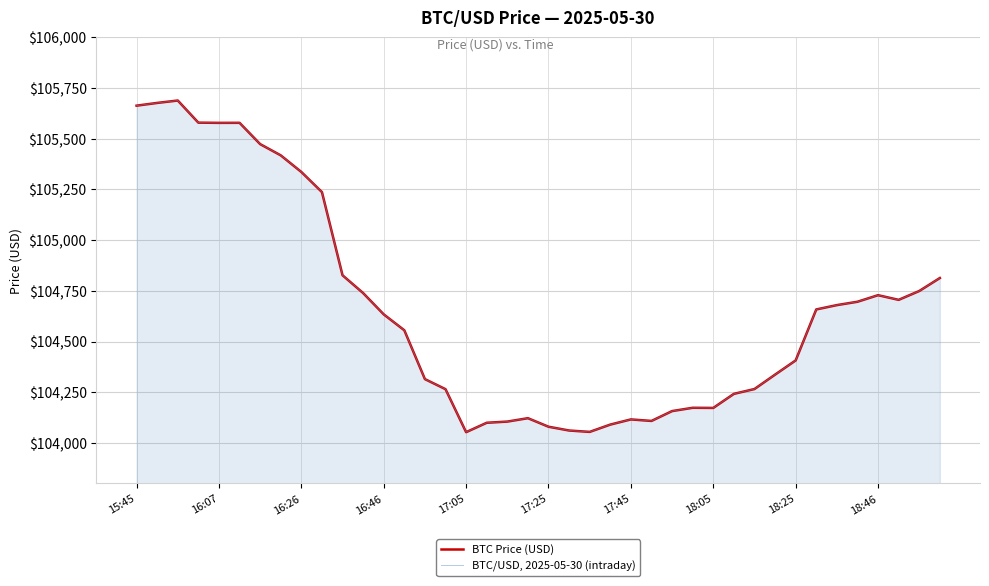

How many interior local peaks does the BTC/USD, 2025-05-30 (intraday) series have?

6